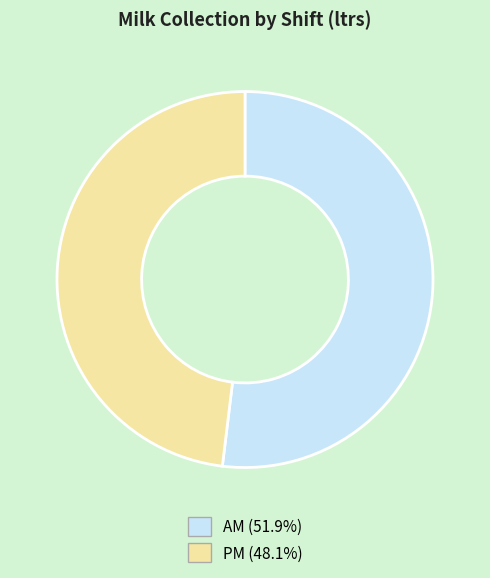

What is the ratio of the value at AM to the value at PM?

1.1